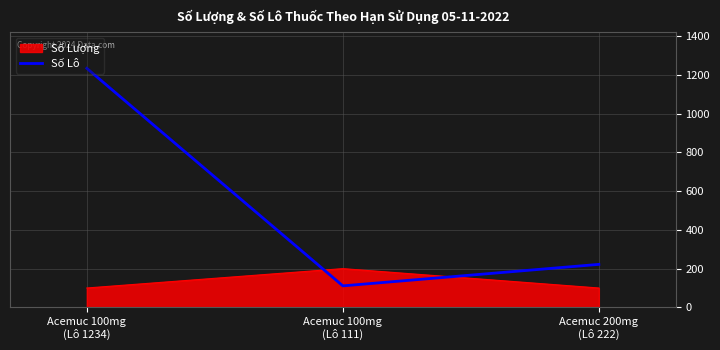

Which series has the largest range (max minus min)?

Số Lô